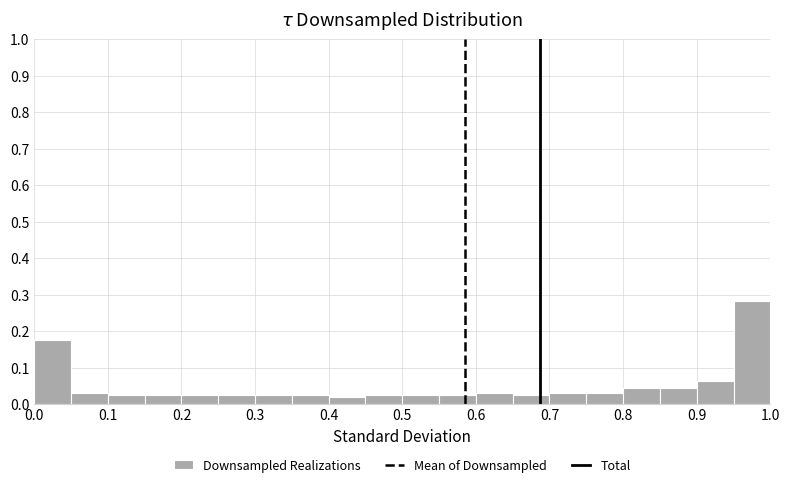

Reading left to right, list every bar in this chart as the range it spans on the x-axis followed by its height. The values are not printed on the chart, so give them approximately, as read against the axis.

0.00 to 0.05: 0.18
0.05 to 0.10: 0.03
0.10 to 0.15: 0.03
0.15 to 0.20: 0.03
0.20 to 0.25: 0.03
0.25 to 0.30: 0.03
0.30 to 0.35: 0.03
0.35 to 0.40: 0.03
0.40 to 0.45: 0.02
0.45 to 0.50: 0.03
0.50 to 0.55: 0.03
0.55 to 0.60: 0.03
0.60 to 0.65: 0.03
0.65 to 0.70: 0.03
0.70 to 0.75: 0.03
0.75 to 0.80: 0.03
0.80 to 0.85: 0.04
0.85 to 0.90: 0.04
0.90 to 0.95: 0.06
0.95 to 1.00: 0.28